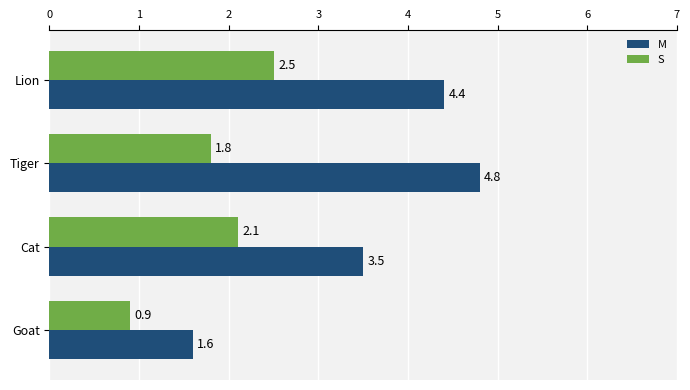

What is the highest value of the S series?

2.5